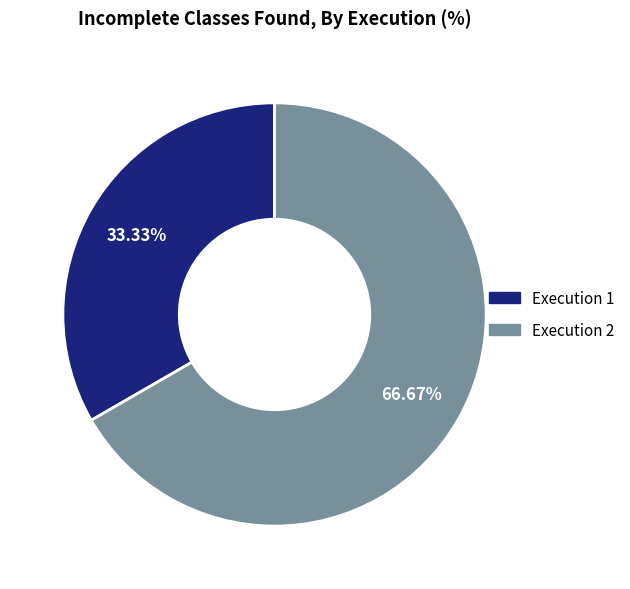

Is there any slice that represents more than half of the pie?

Yes